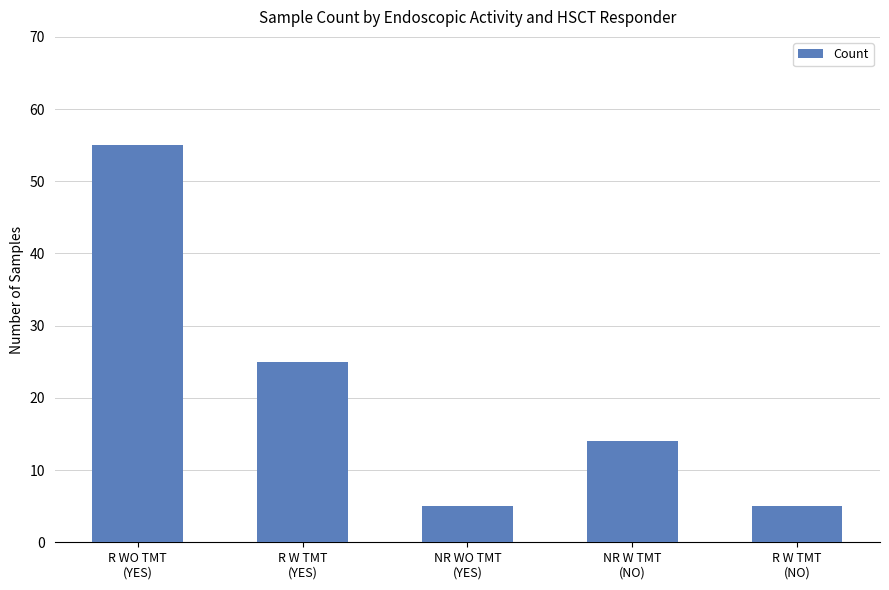

Which has a higher value, NR W TMT
(NO) or R W TMT
(YES)?

R W TMT
(YES)